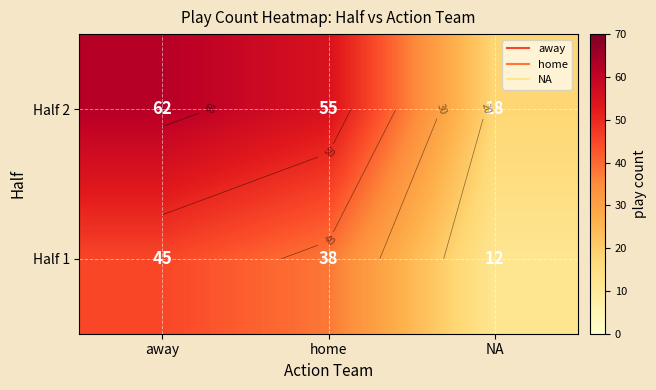

How many Half 2 values are between 18 and 62?

3